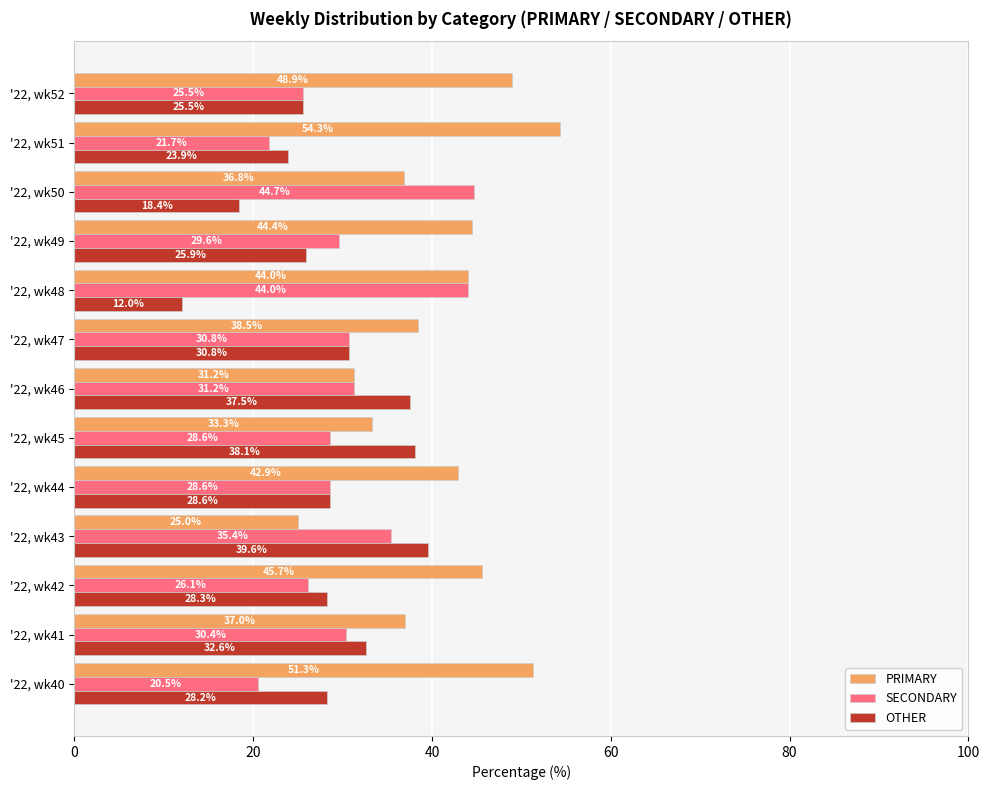

What is the difference between the highest and lowest values at '22, wk44?

14.3